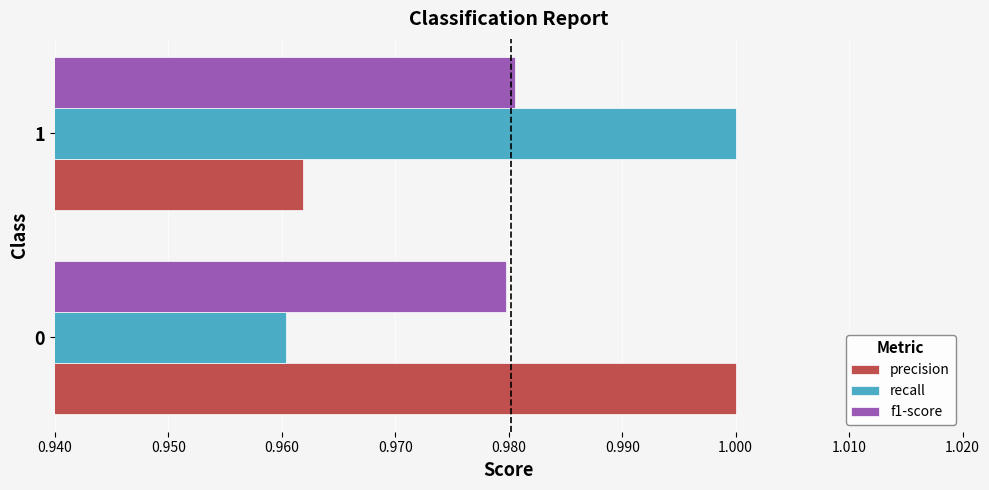

At 0, list the series in order from largest to smallest.

precision, f1-score, recall